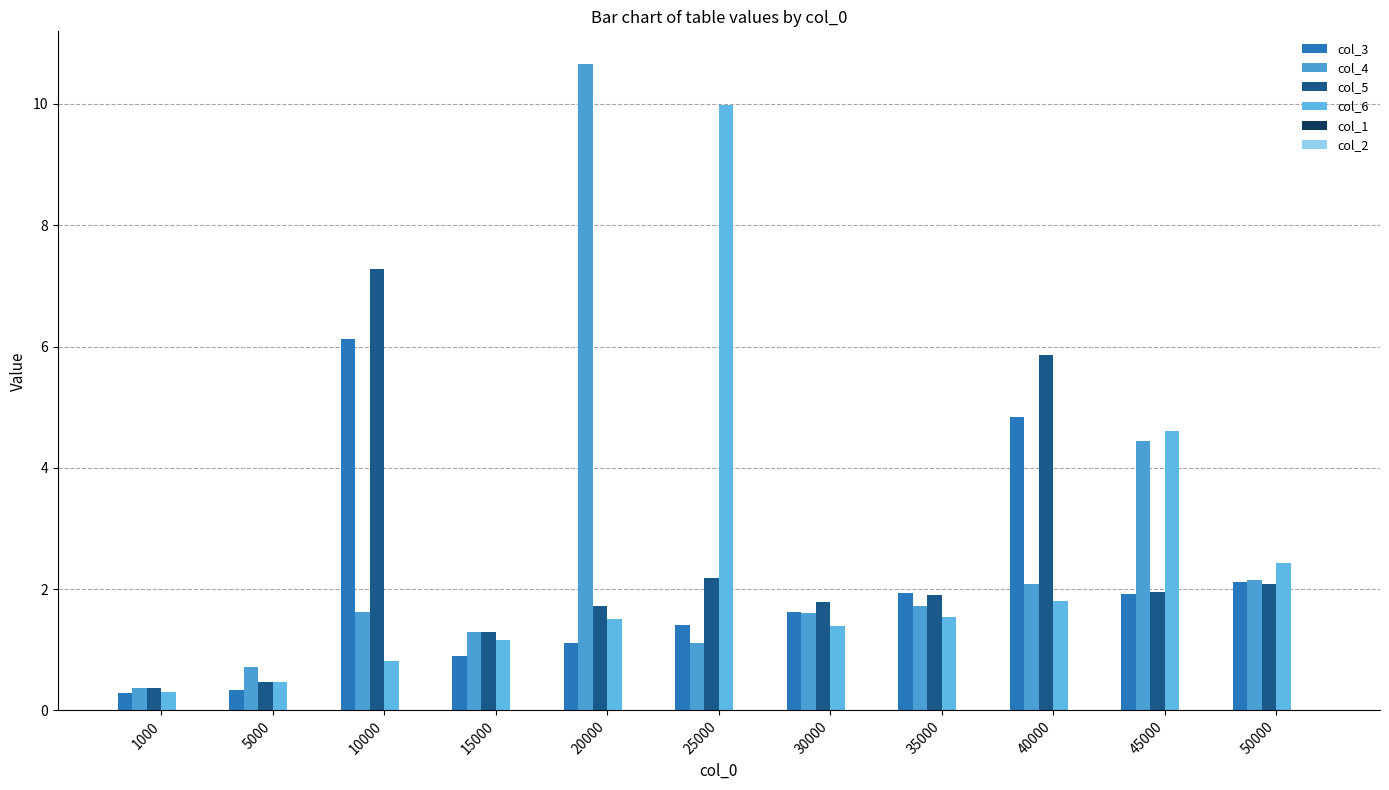

At which category is the sum across all series the highest?

10000